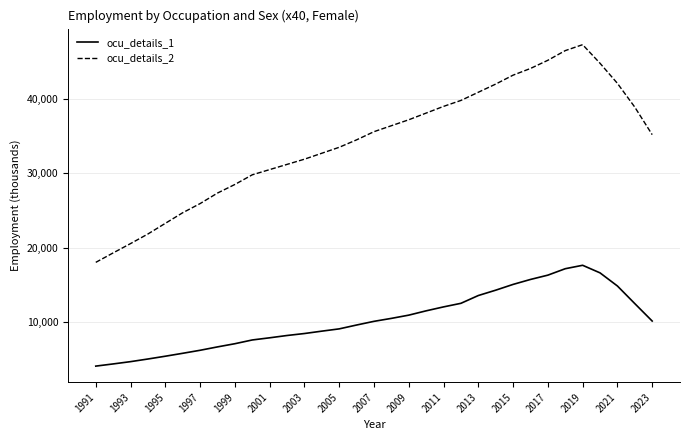

List the series in order of their overall mean, lowest first.

ocu_details_1, ocu_details_2